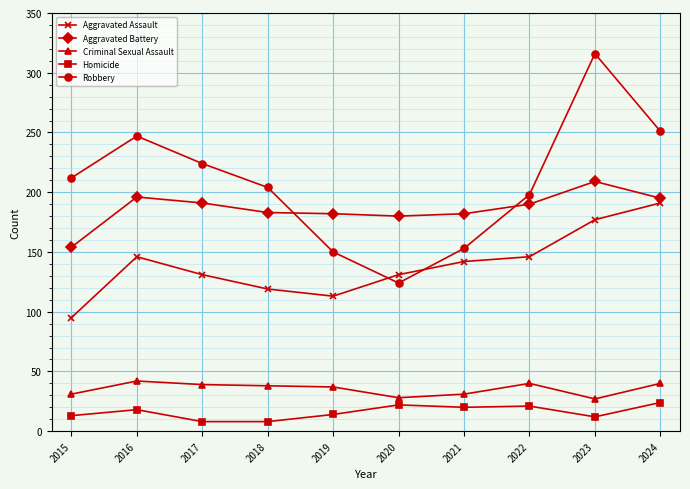

True or false: Aggravated Assault and Criminal Sexual Assault intersect in this chart.

False